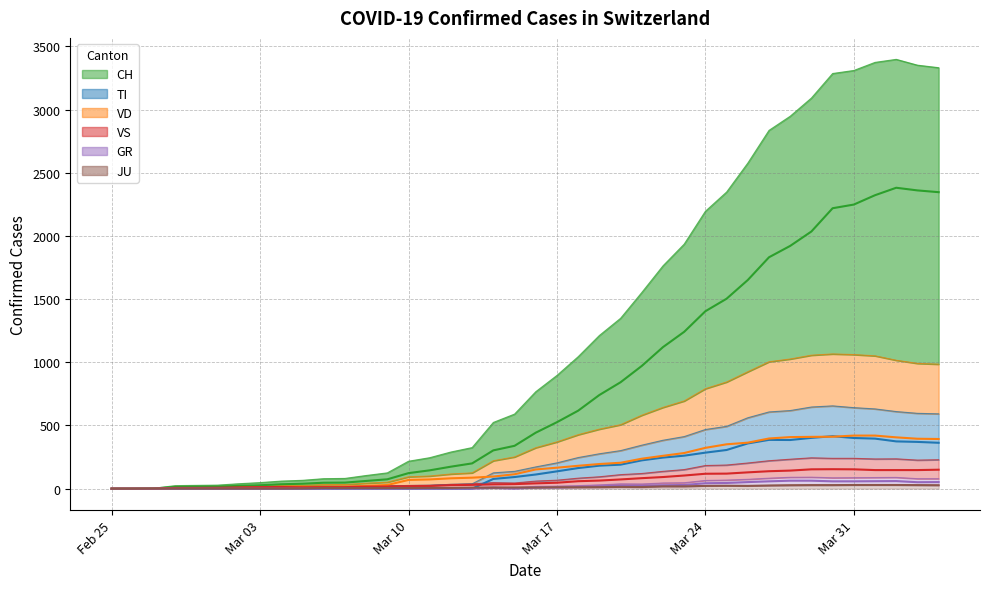

What is the label of the 7th point from the right?

2020-03-29